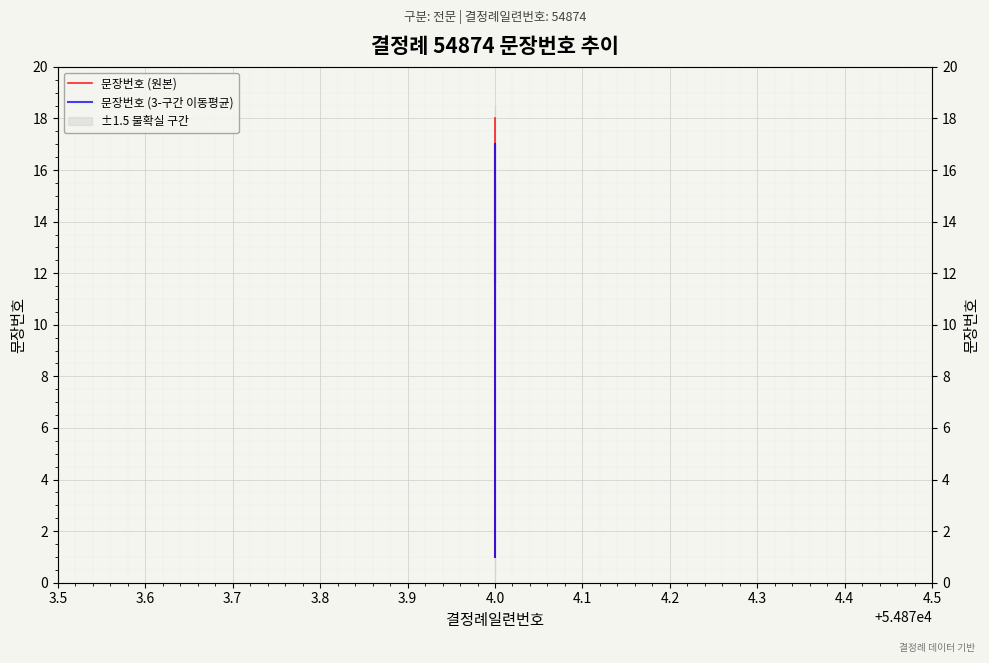

Which series has the largest total across all categories?

문장번호 (원본)